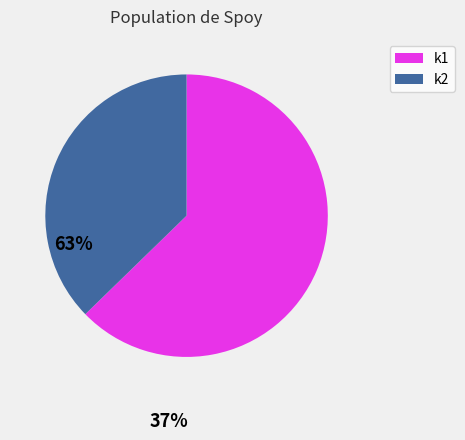

Which category has the smallest portion of the pie?

k2